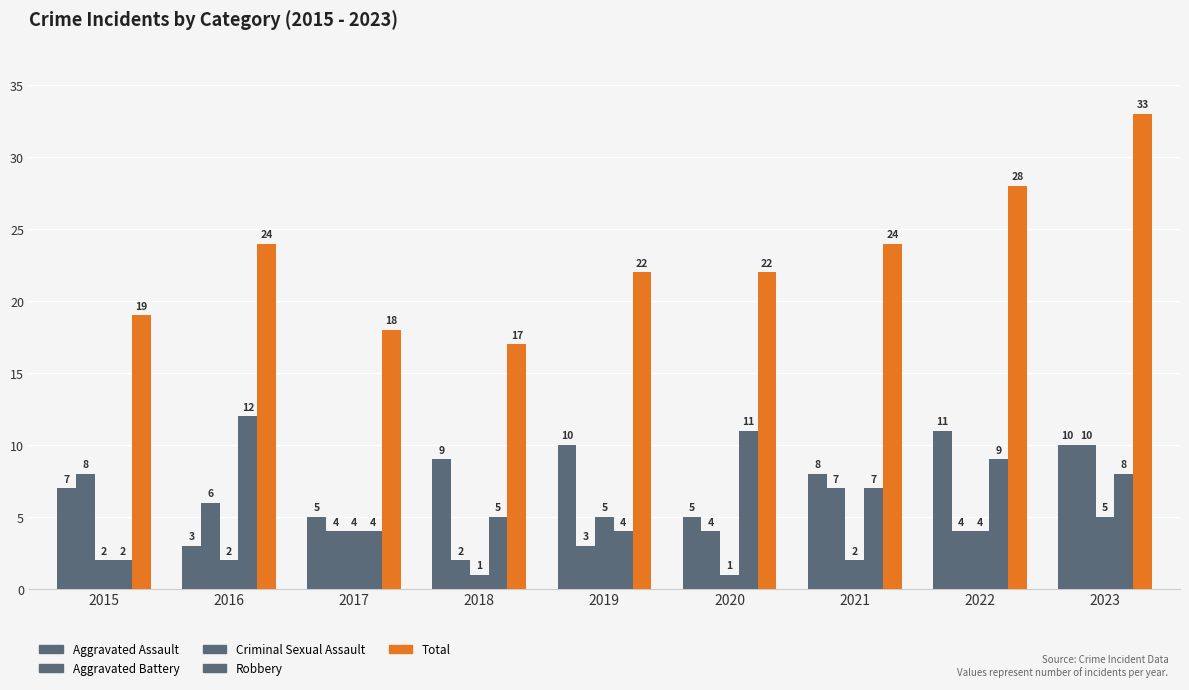

How many bars are there in total?

45